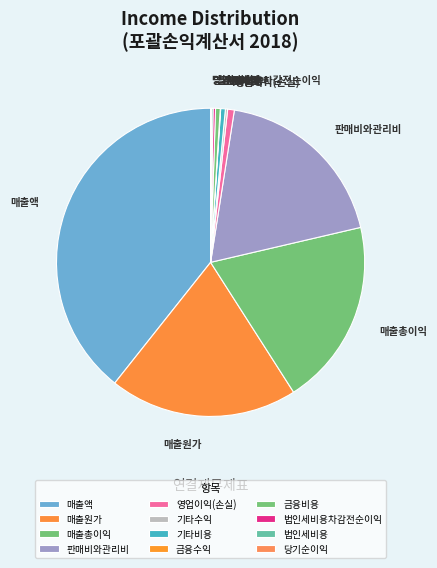

Which has a higher value, 매출원가 or 판매비와관리비?

매출원가